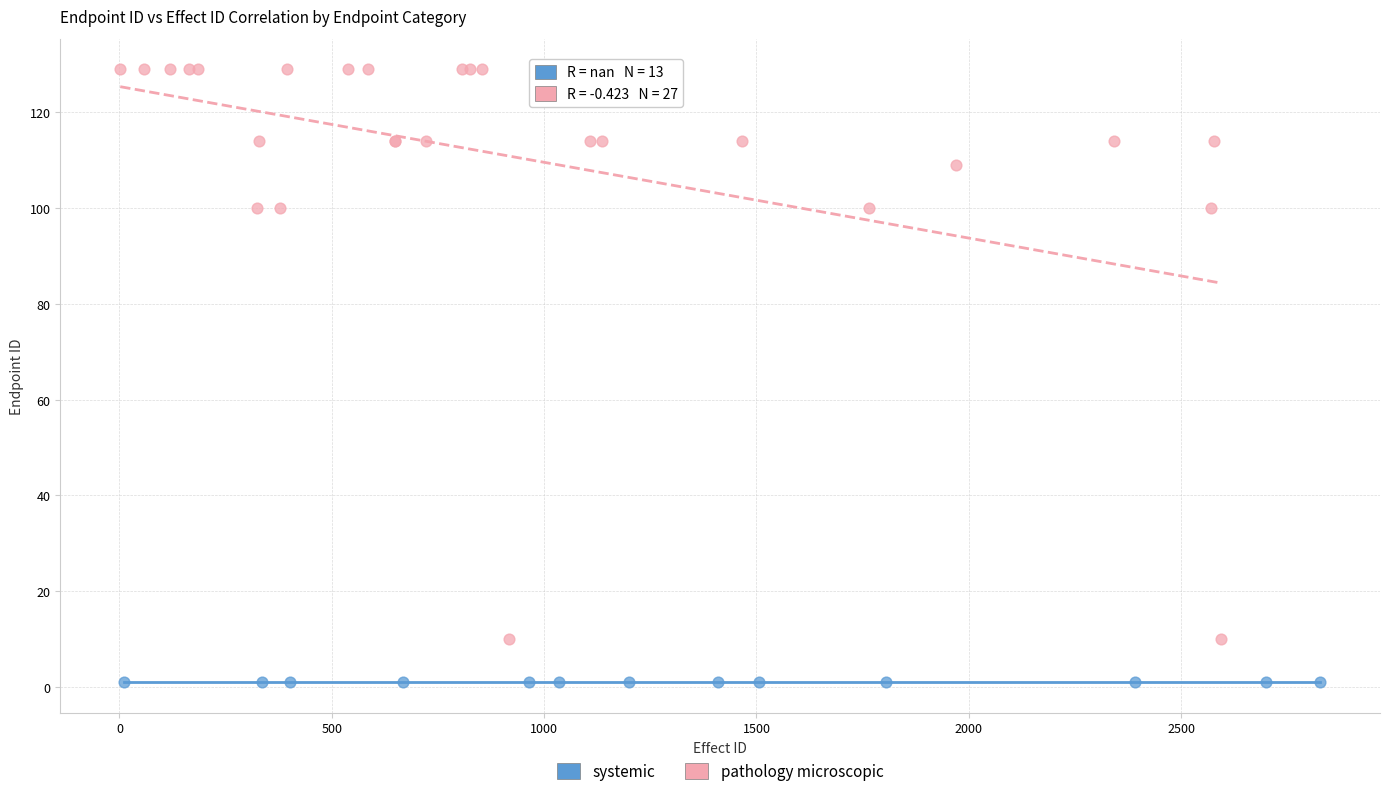

Which series reaches the maximum Y coordinate?

pathology microscopic